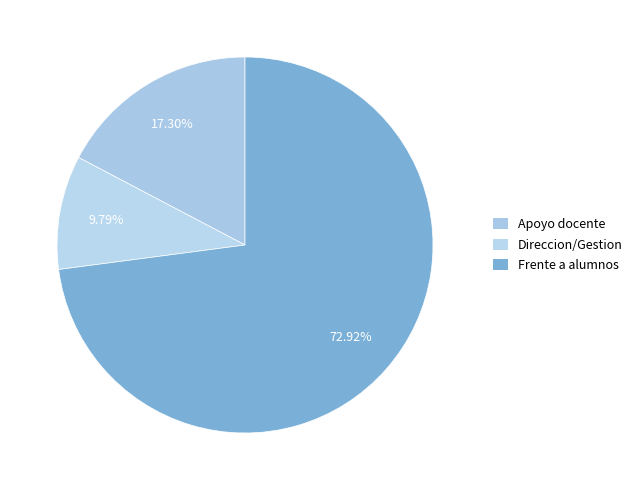

Which slice represents more than half of the pie?

Frente a alumnos